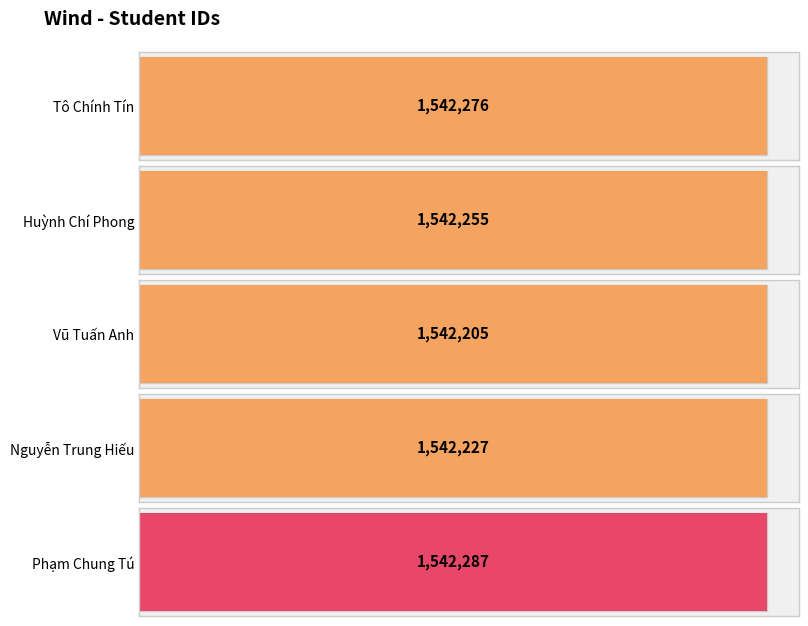

Read the value at Nguyễn Trung Hiếu, to the nearest 5.

1542225